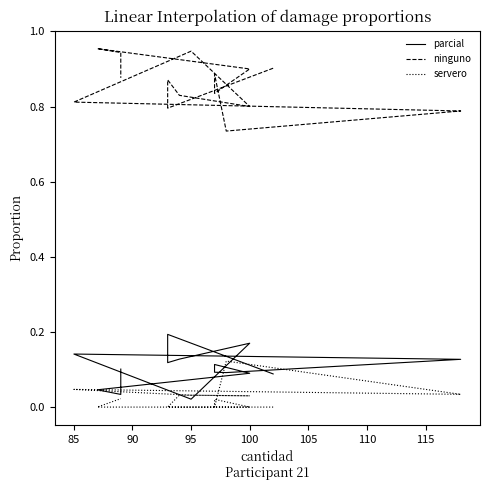

What is the greatest value displayed?

1.0